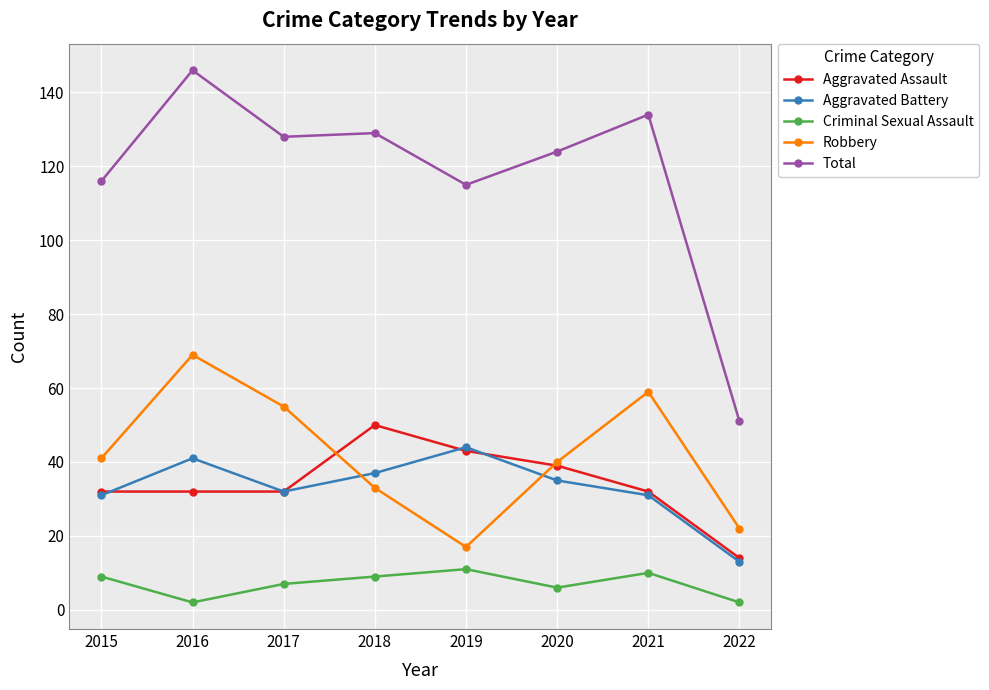

The Aggravated Assault series shows 13 at 2020. True or false?

False